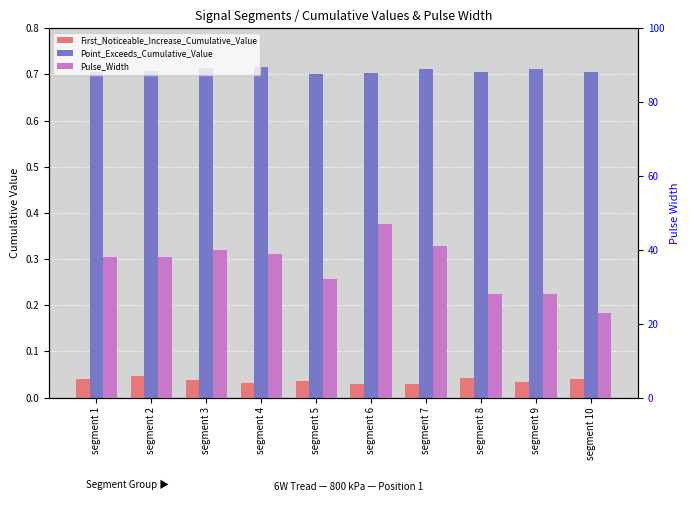

Reading left to right, extract all data points from this chart.

First_Noticeable_Increase_Cumulative_Value: segment 1=0.0	segment 2=0.0	segment 3=0.0	segment 4=0.0	segment 5=0.0	segment 6=0.0	segment 7=0.0	segment 8=0.0	segment 9=0.0	segment 10=0.0
Point_Exceeds_Cumulative_Value: segment 1=0.7	segment 2=0.7	segment 3=0.7	segment 4=0.7	segment 5=0.7	segment 6=0.7	segment 7=0.7	segment 8=0.7	segment 9=0.7	segment 10=0.7
Pulse_Width: segment 1=38.0	segment 2=38.0	segment 3=40.0	segment 4=39.0	segment 5=32.0	segment 6=47.0	segment 7=41.0	segment 8=28.0	segment 9=28.0	segment 10=23.0